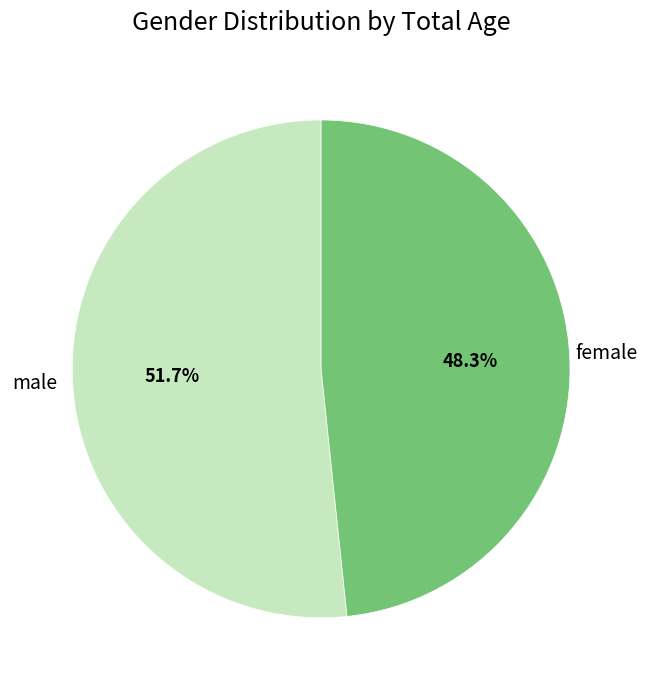

Is there a majority slice in this chart?

Yes